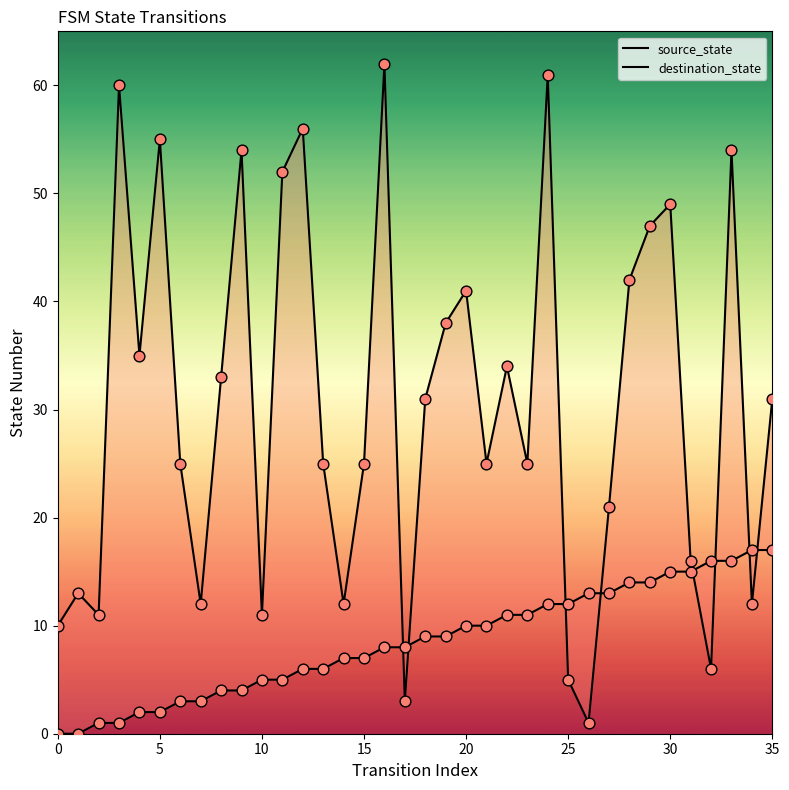

What are all the series names shown in the legend?

source_state, destination_state